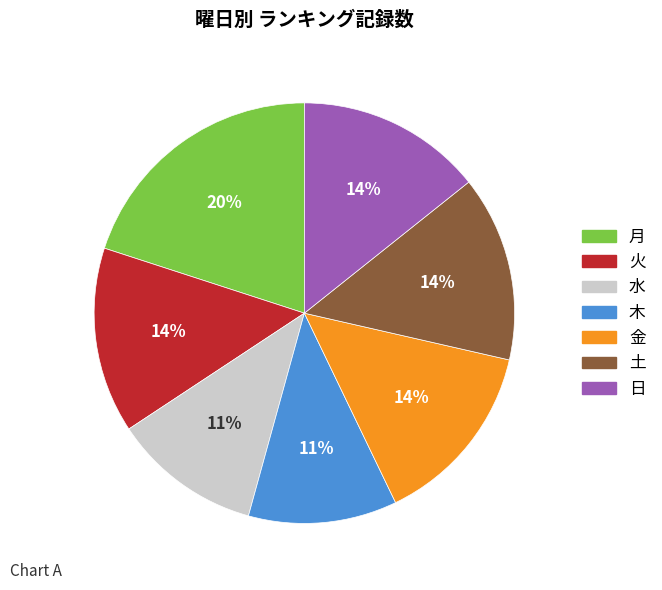

How many slices are in this pie chart?

7